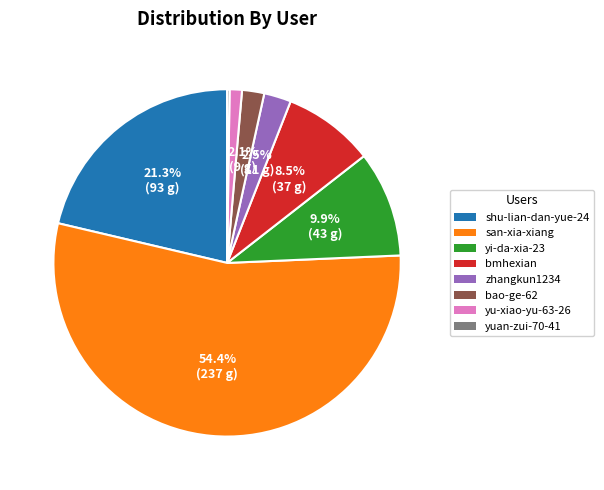

To the nearest percent, what is the difference between the largest and smallest slice percentages?

54%